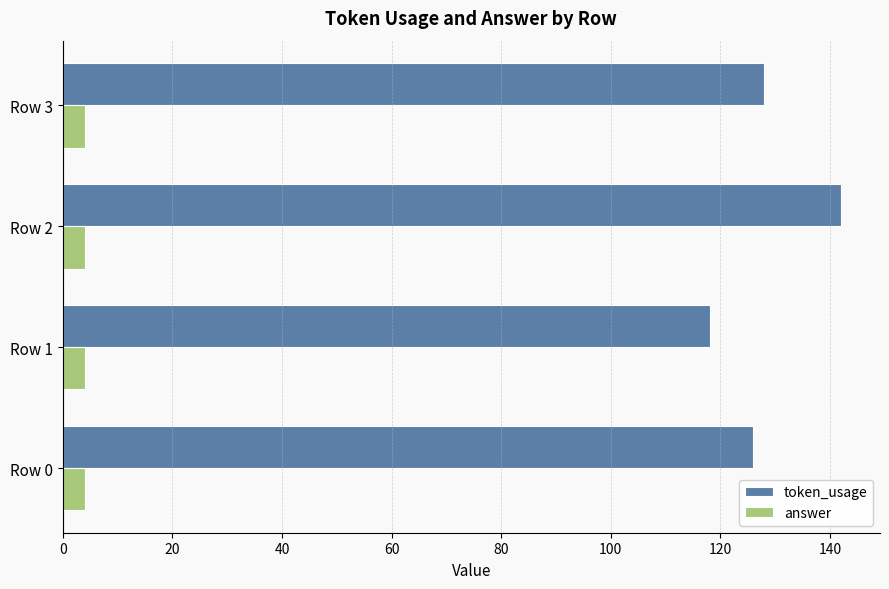

Which series has the widest spread of values?

token_usage